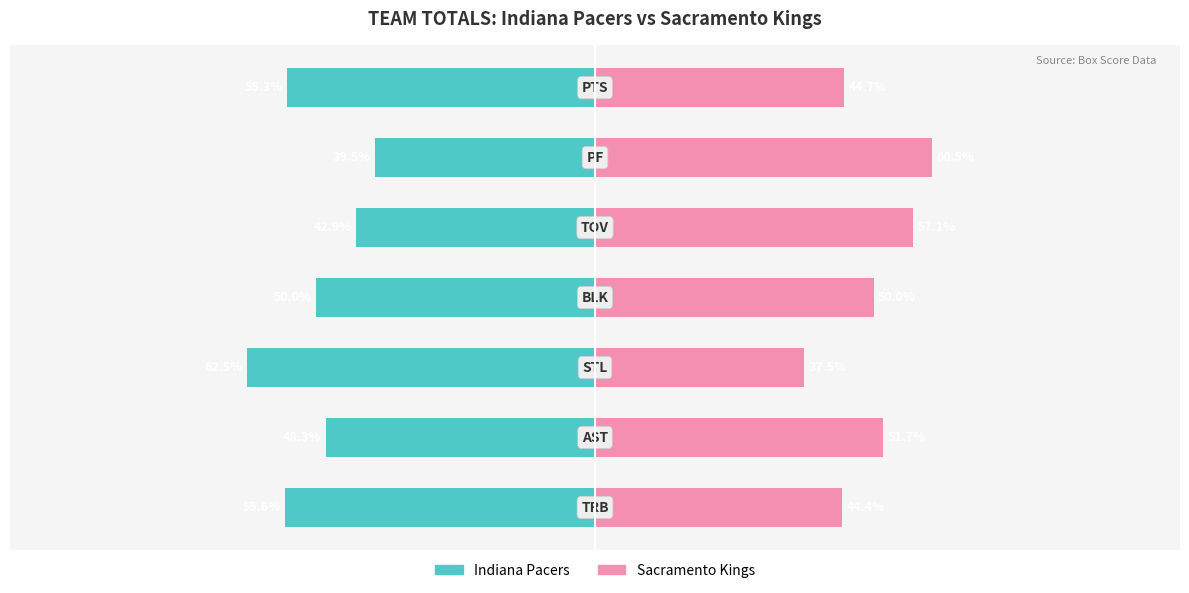

Reading left to right, transcribe all the data shown in this chart.

Indiana Pacers: -55.6	-48.3	-62.5	-50.0	-42.9	-39.5	-55.3
Sacramento Kings: 44.4	51.7	37.5	50.0	57.1	60.5	44.7